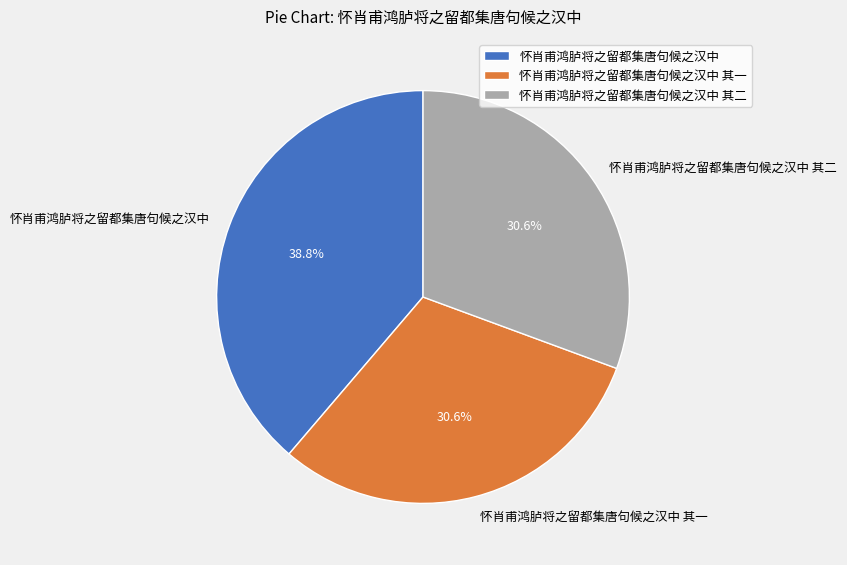

Does 怀肖甫鸿胪将之留都集唐句候之汉中 其一 account for over 50% of the chart?

No